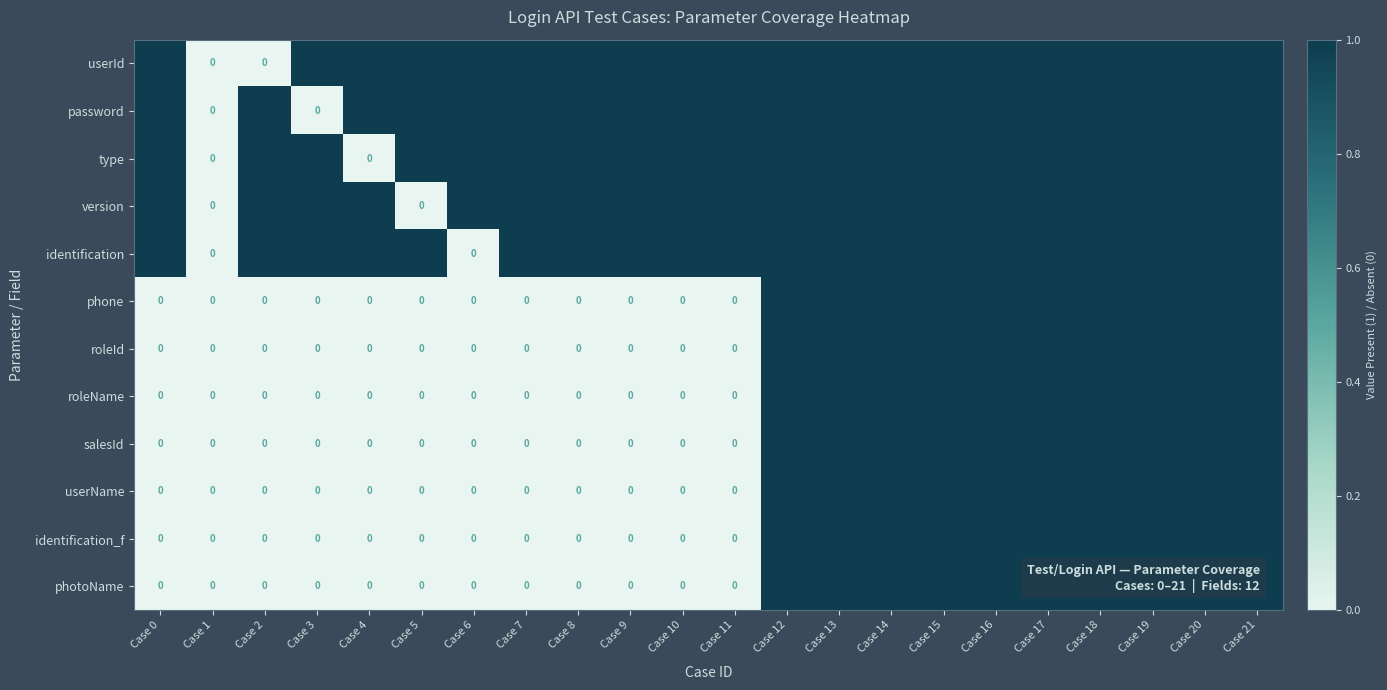

Count the version values in the range 1 to 2.

20